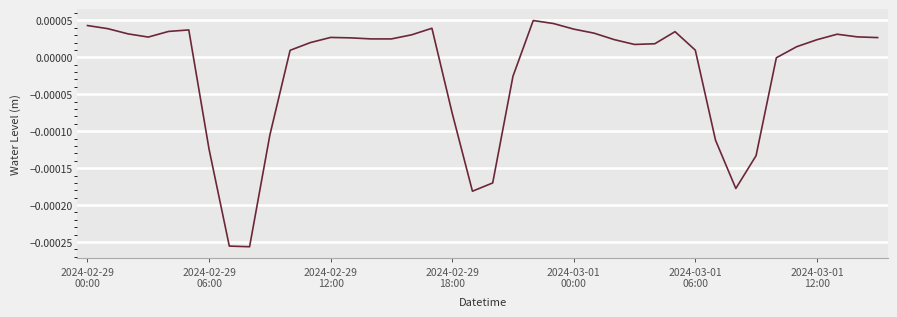

Does the chart display data point markers on the line(s)?

No